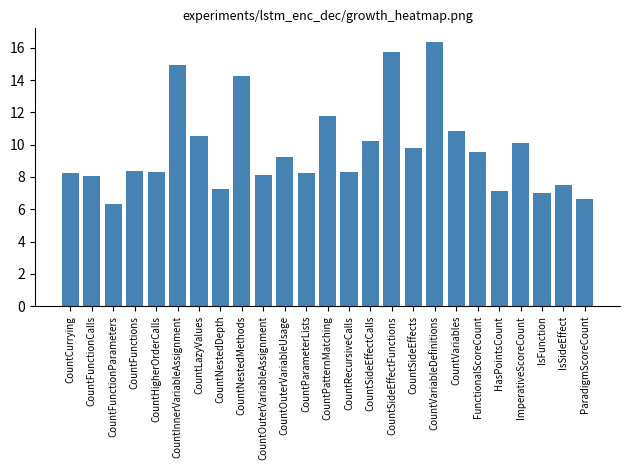

What is the ratio of the value at CountVariables to the value at CountFunctionParameters?

1.7